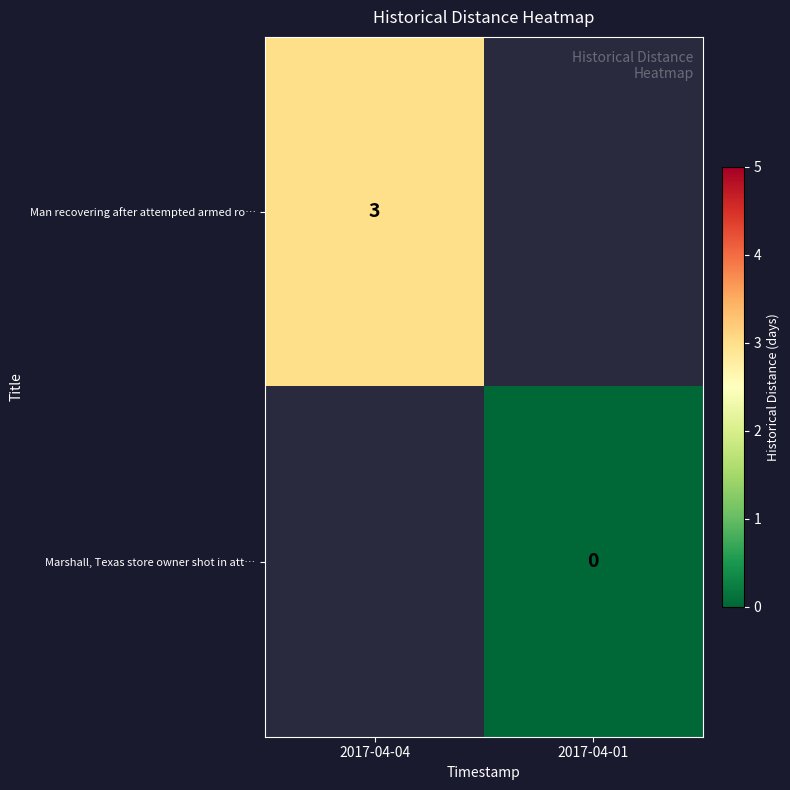

True or false: Man recovering after attempted armed ro… has a value of 5 at 2017-04-04.

False